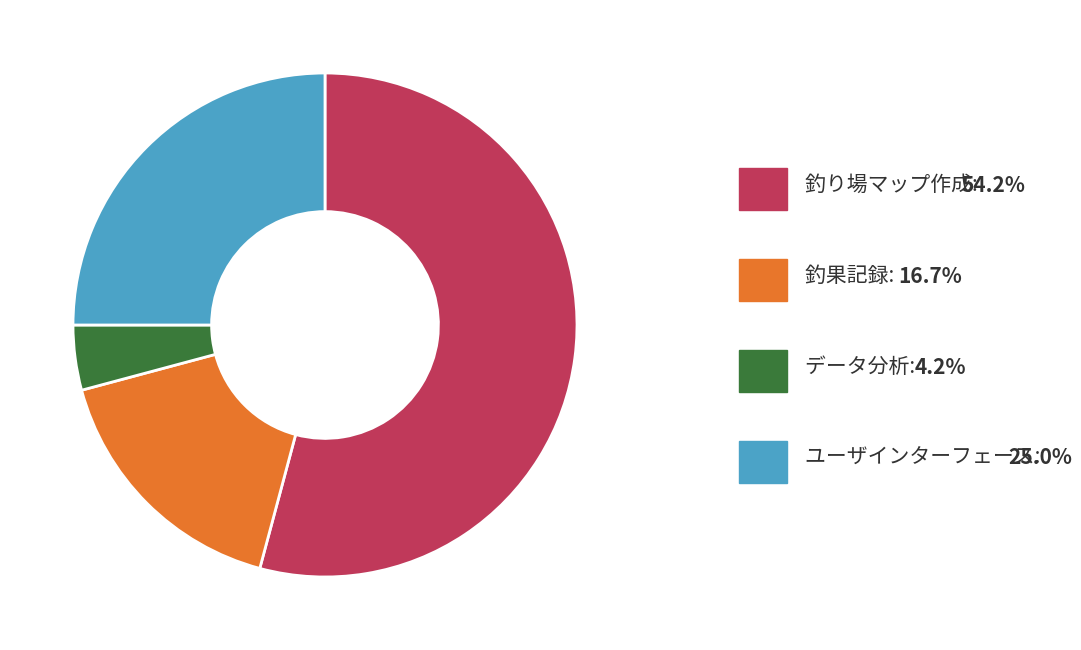

Rank the categories by value from highest to lowest.

釣り場マップ作成, ユーザインターフェース, 釣果記録, データ分析